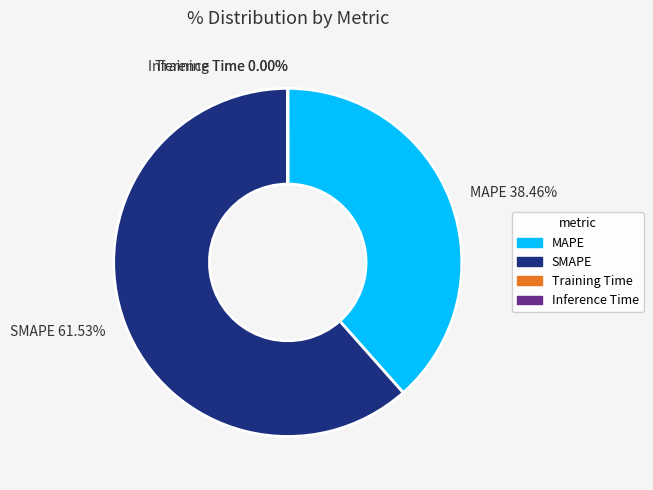

Do MAPE 38.46% and SMAPE 61.53% together represent more than half of the pie?

Yes